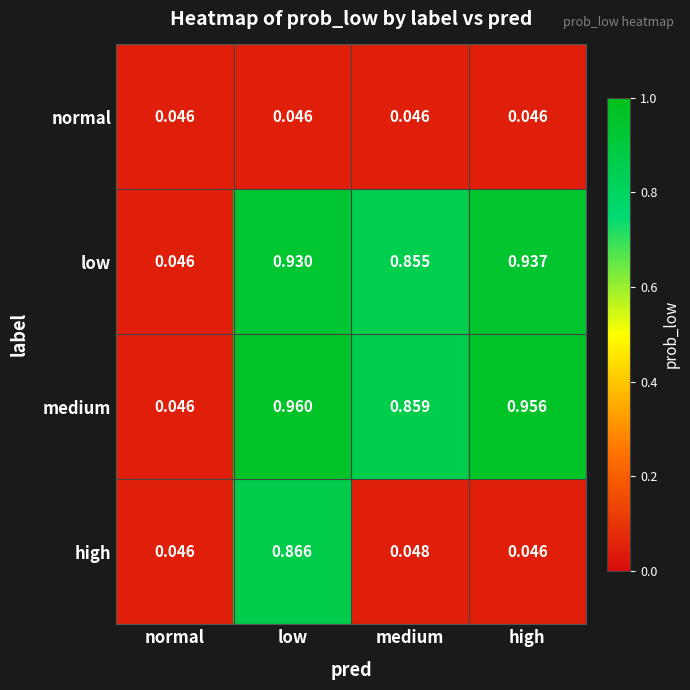

Where is medium nearest to the value 0?

normal